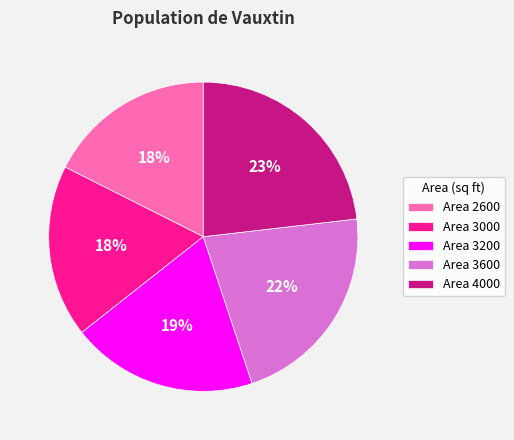

How many slices are in this pie chart?

5